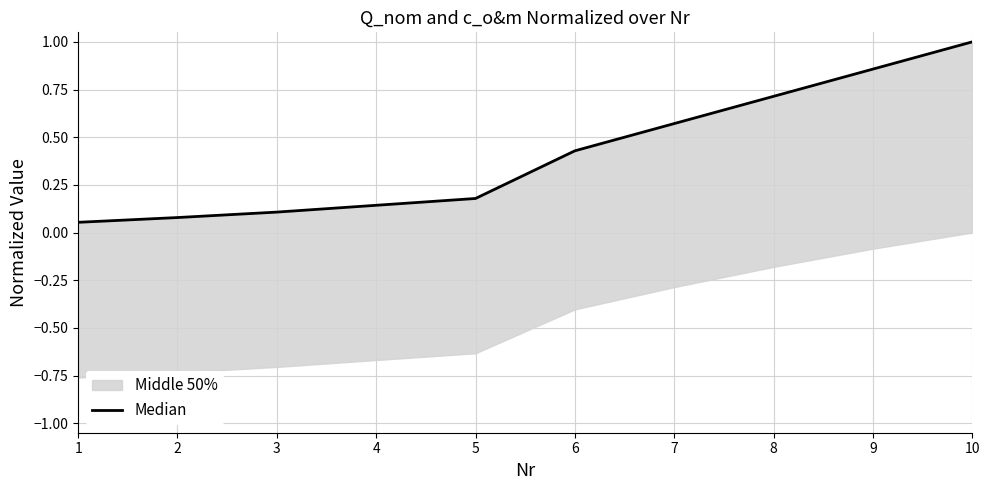

Which category has the lowest value across all series?

1